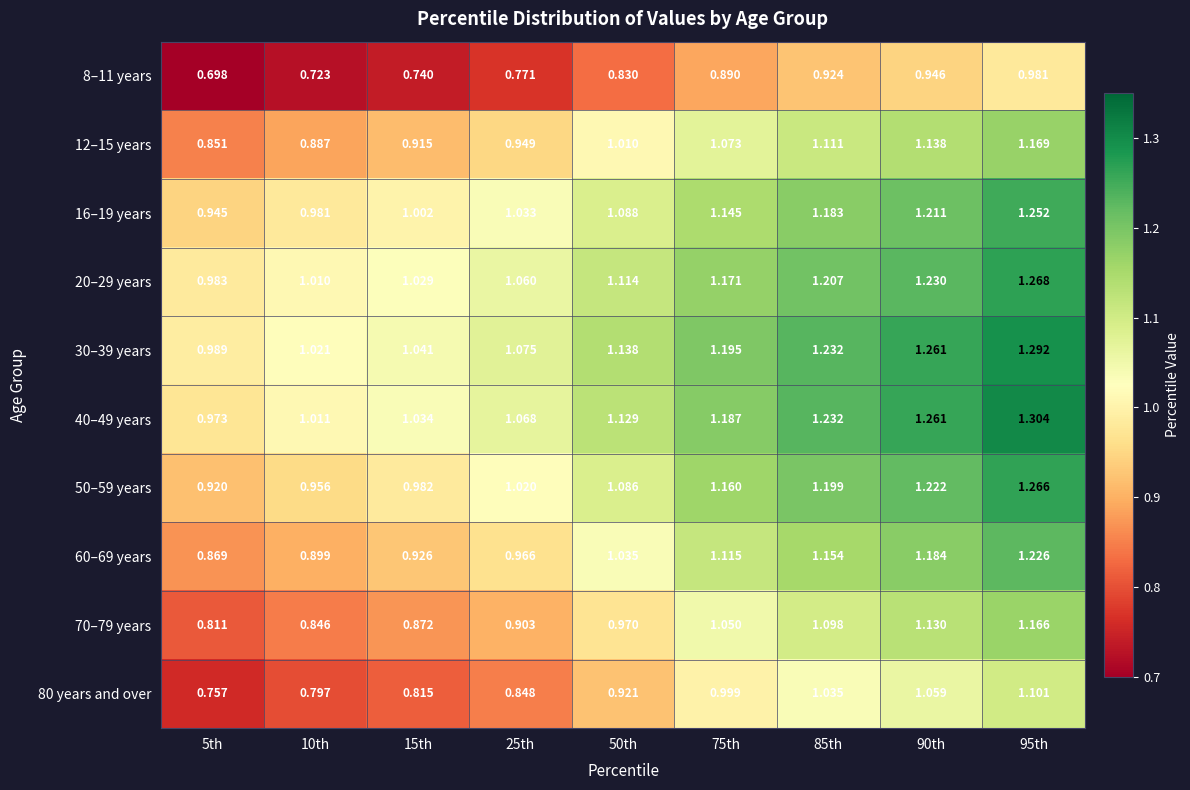

Is the value of 80 years and over at 75th greater than the value of 70–79 years at 10th?

Yes